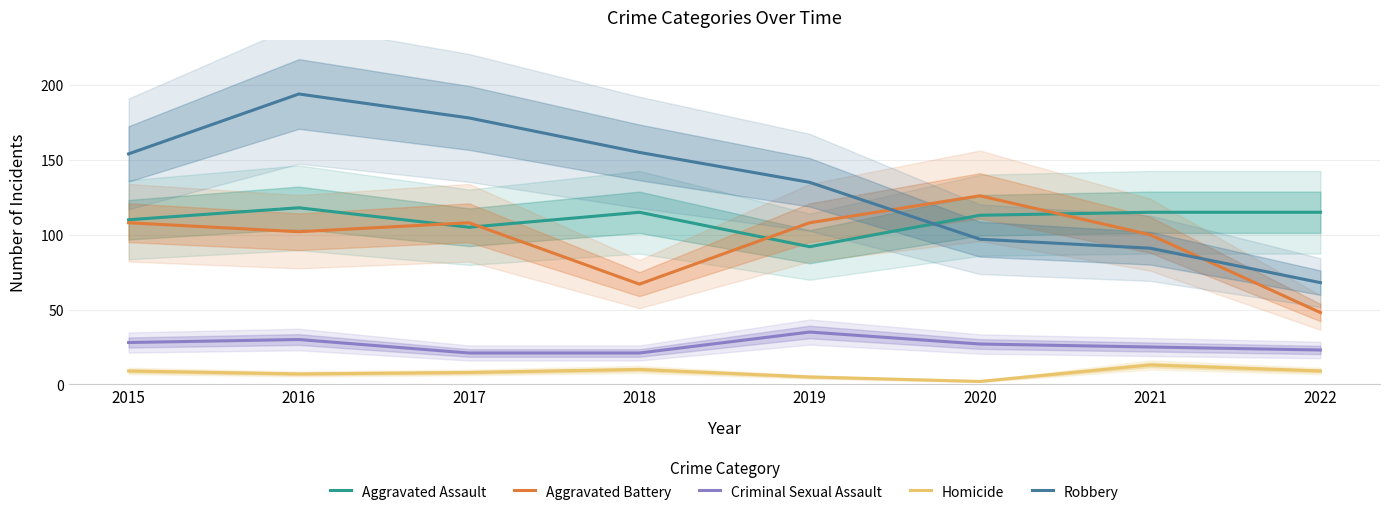

What is the difference between the highest and lowest values at 2020?

124